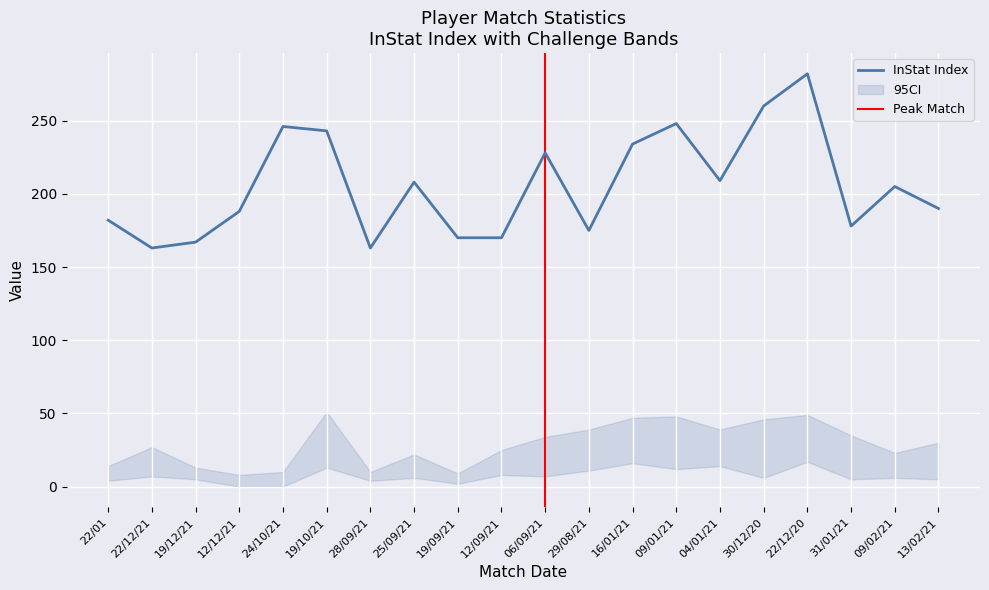

Which series changed the most between 22/12/21 and 31/01/21?

InStat Index